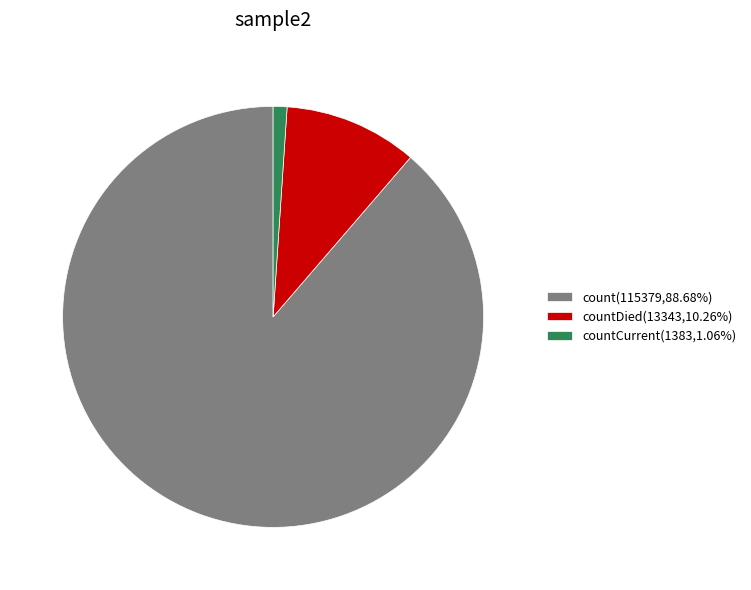

How many segments does this pie chart have?

3